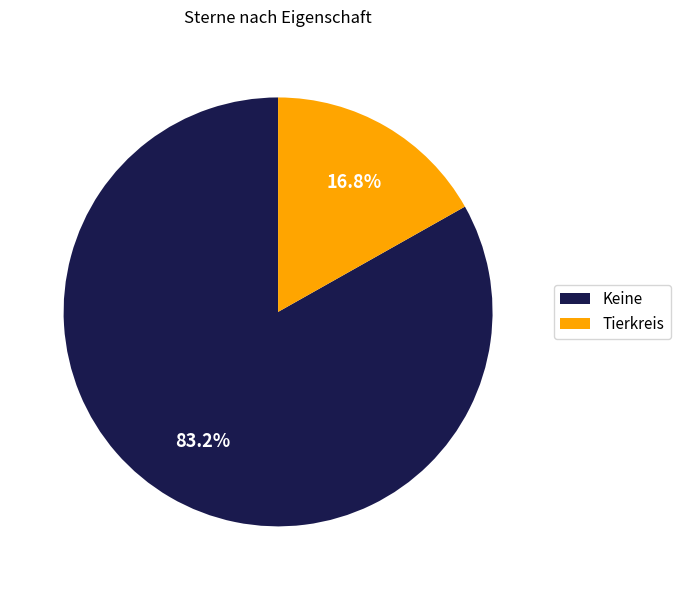

Count the number of slices in the pie.

2